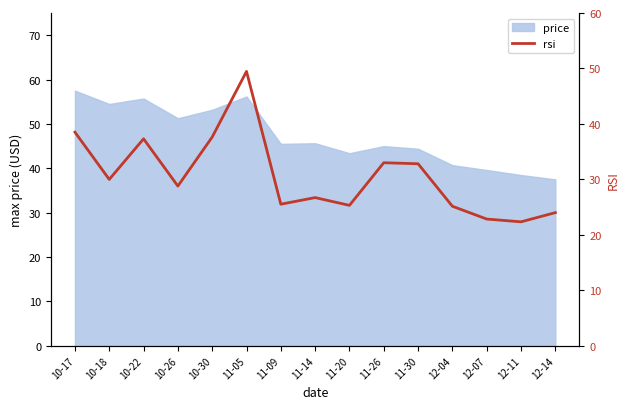

What is the label of the 5th point from the right?

11-30